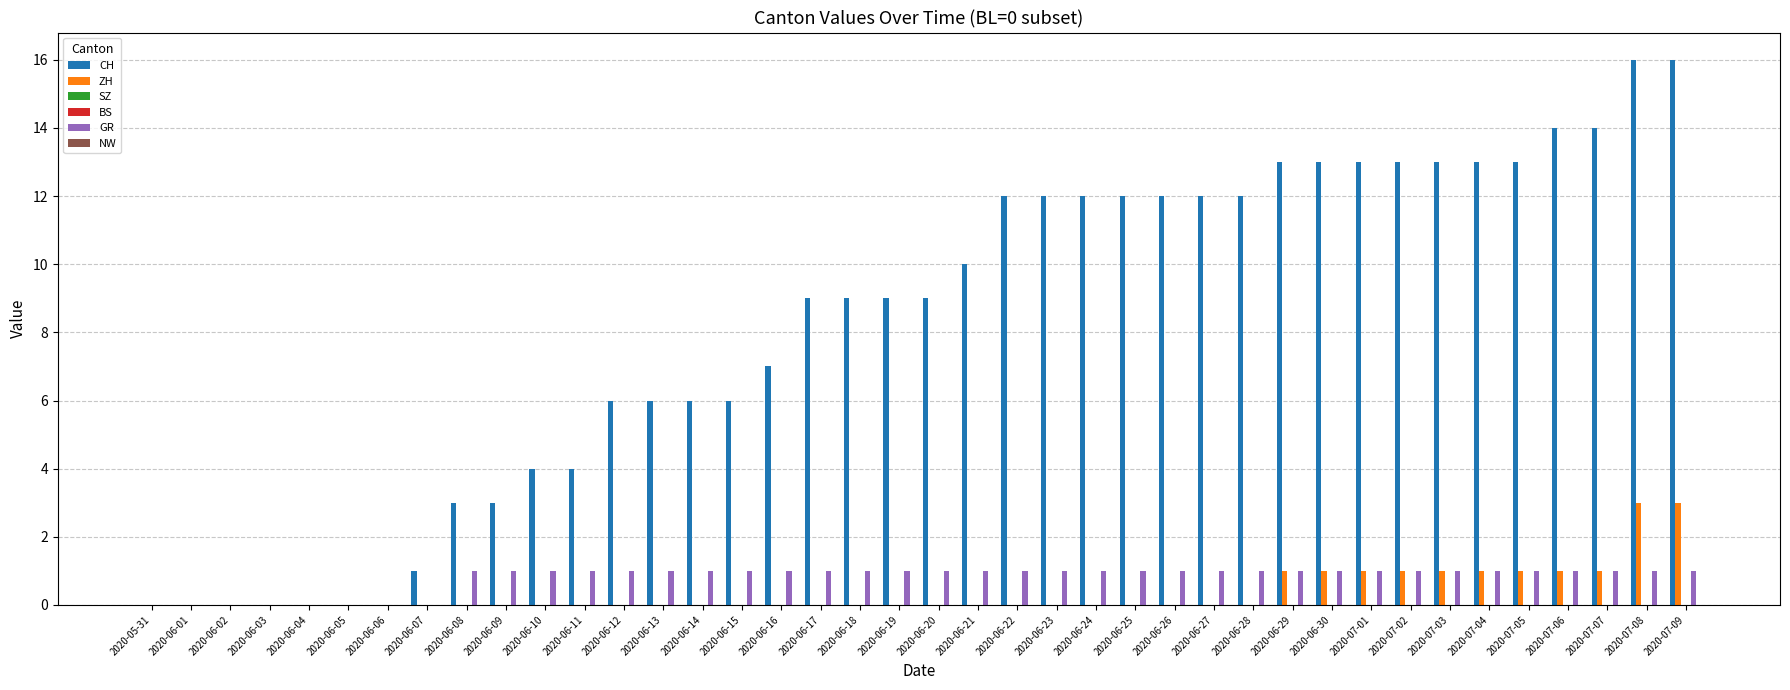

What is the total value across all series at 2020-06-23?

13